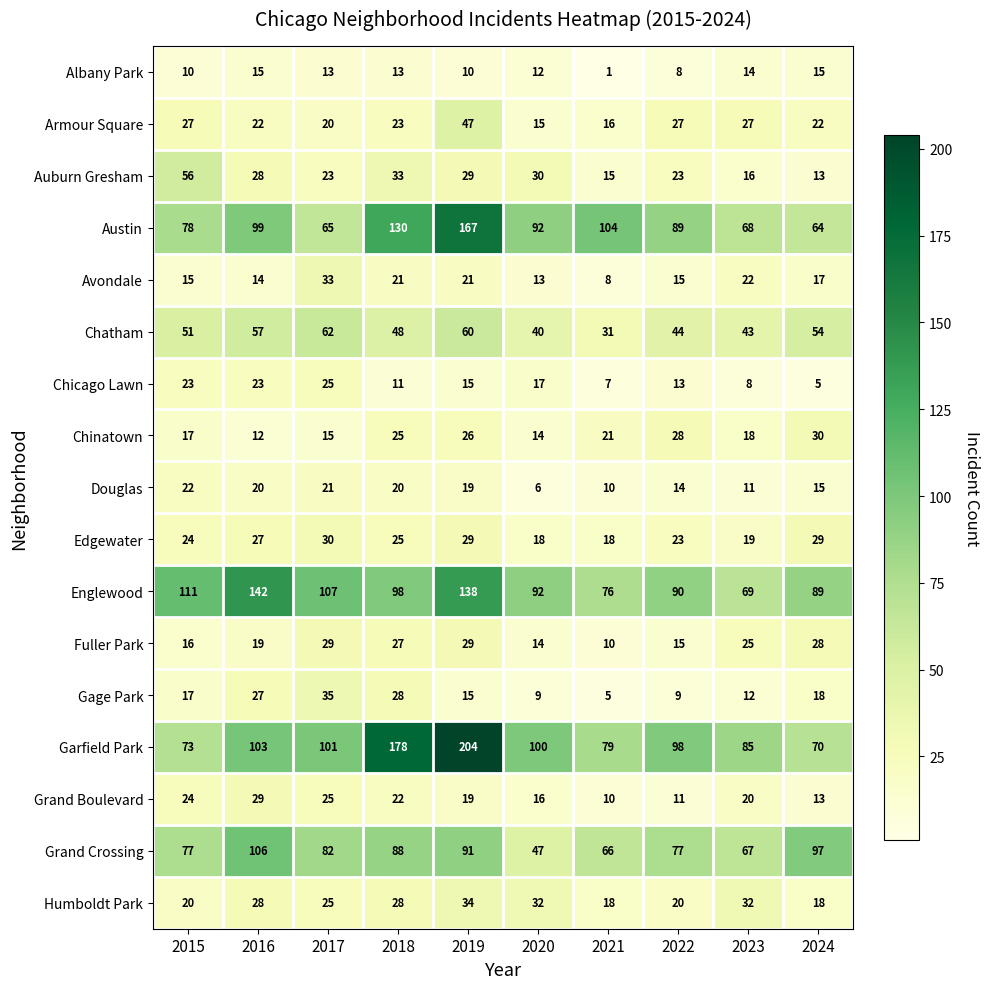

Which series changed the most between 2020 and 2021?

Garfield Park